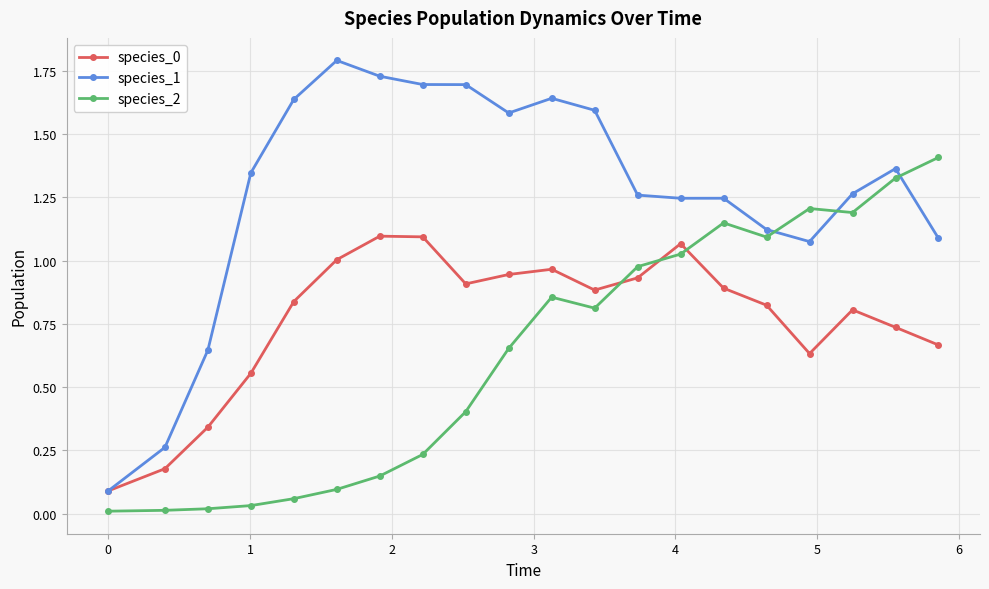

What is the sum of all species_2 values?

12.7